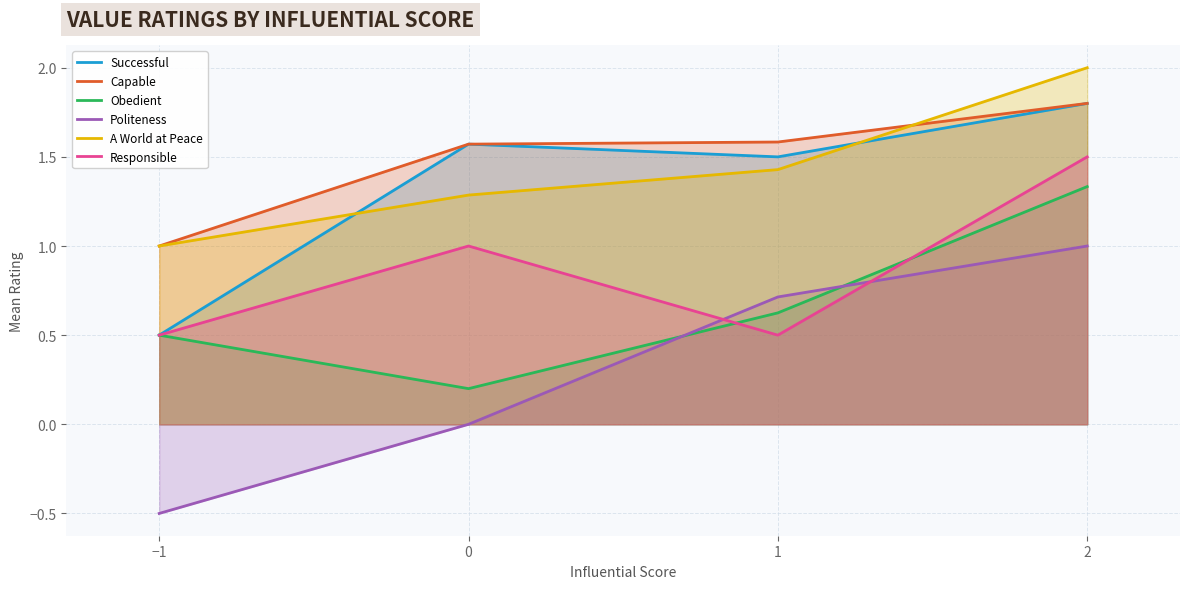

Which has a higher value, 2 or −1?

2